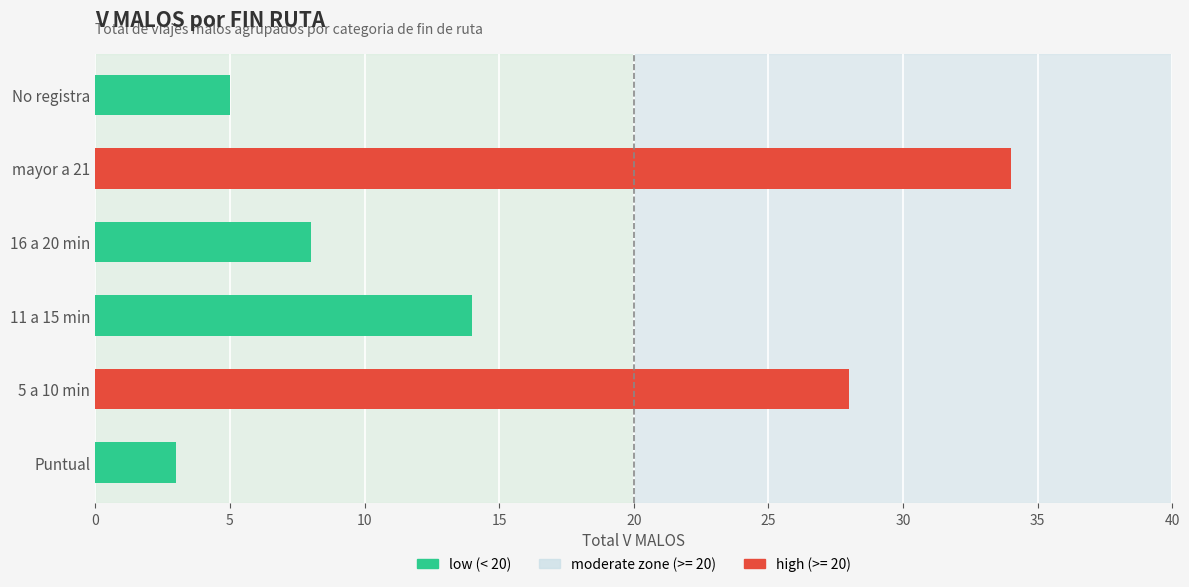

What is the sum of all values?

92